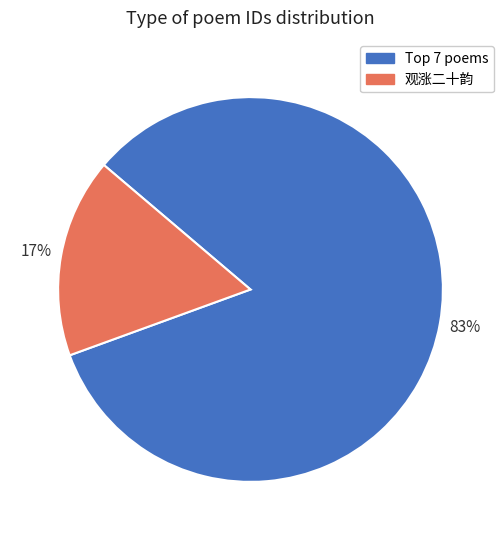

To the nearest percent, what portion does 观涨二十韵 represent?

17%